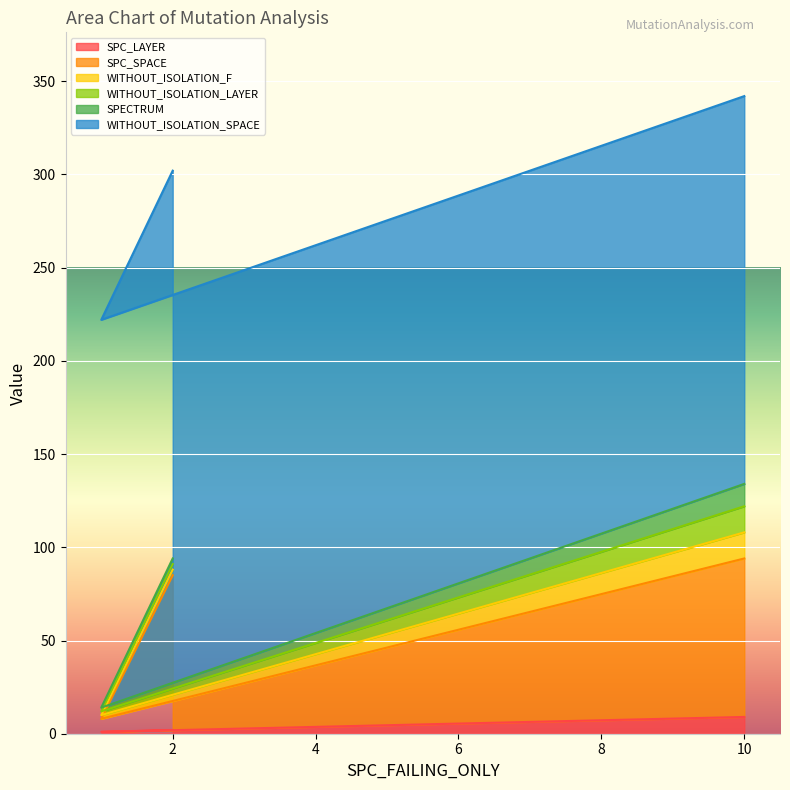

The SPC_SPACE series shows 131 at 2. True or false?

False